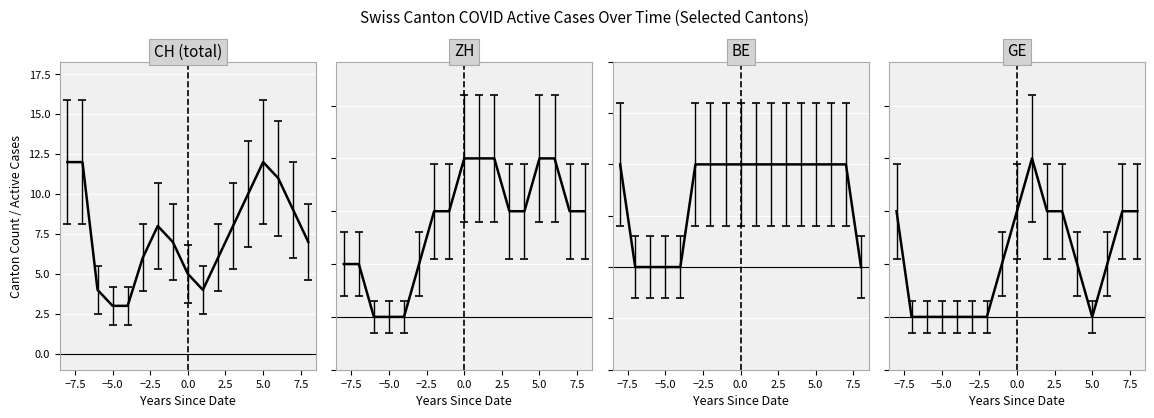

How many lines are shown in the chart?

4